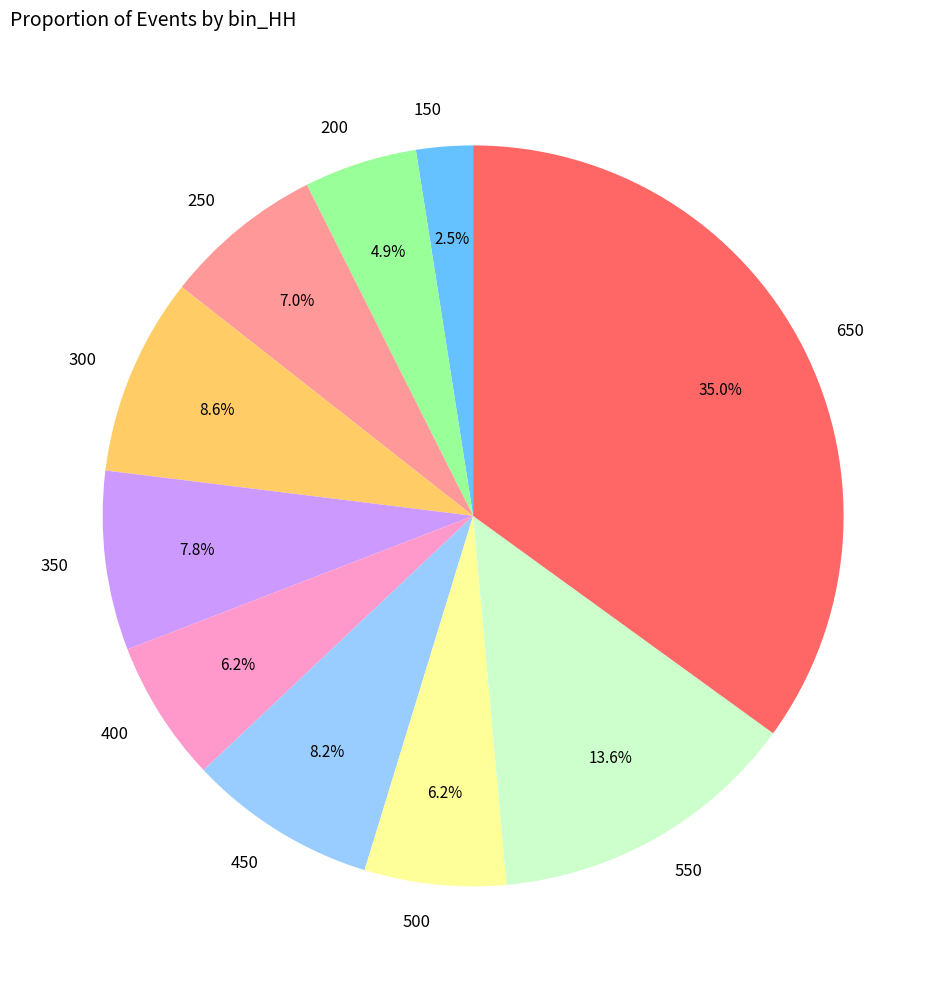

Is there any slice that represents more than half of the pie?

No